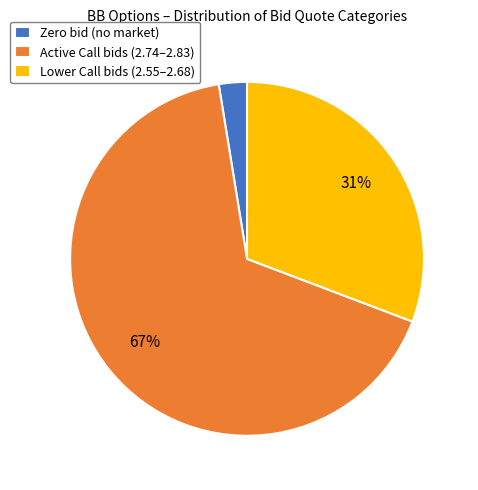

The Lower Call bids (2.55–2.68) slice represents 31% of the pie. True or false?

True